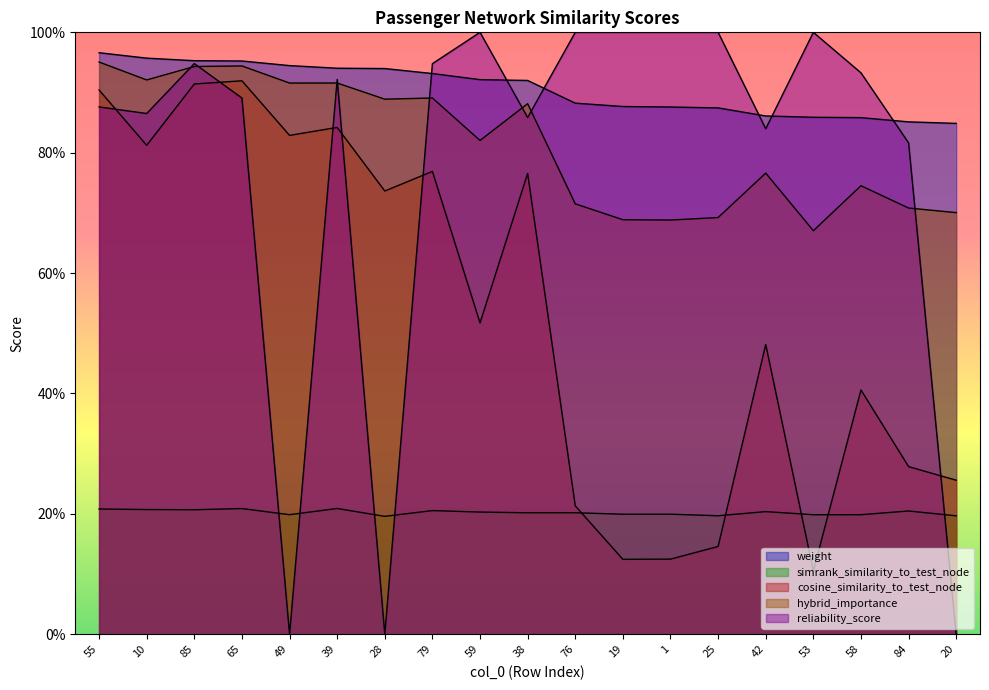

True or false: hybrid_importance and weight intersect in this chart.

False